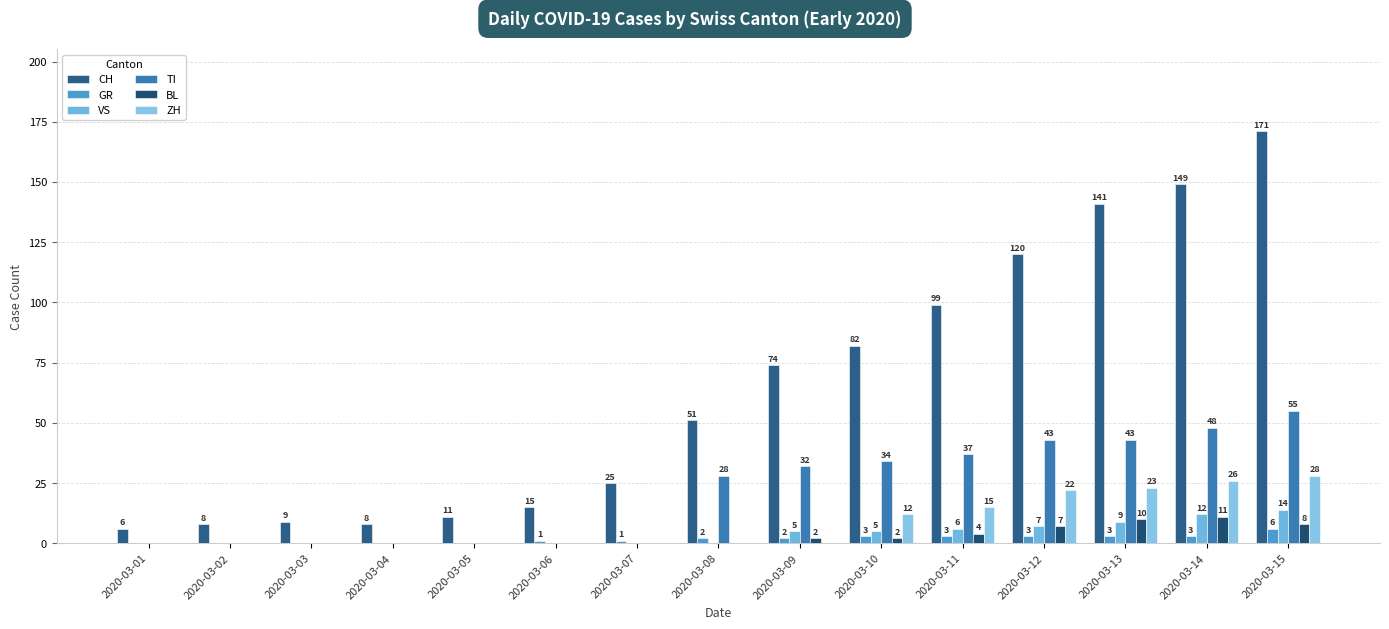

What is the difference between the highest and lowest values at 2020-03-10?

80